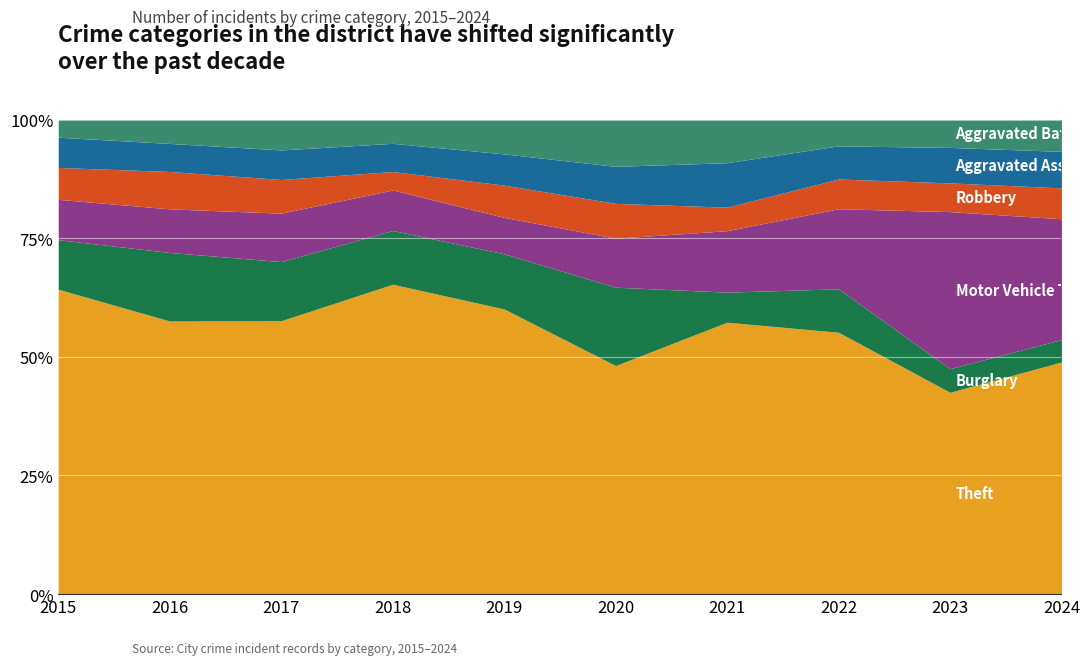

Which series has the largest total across all categories?

Theft